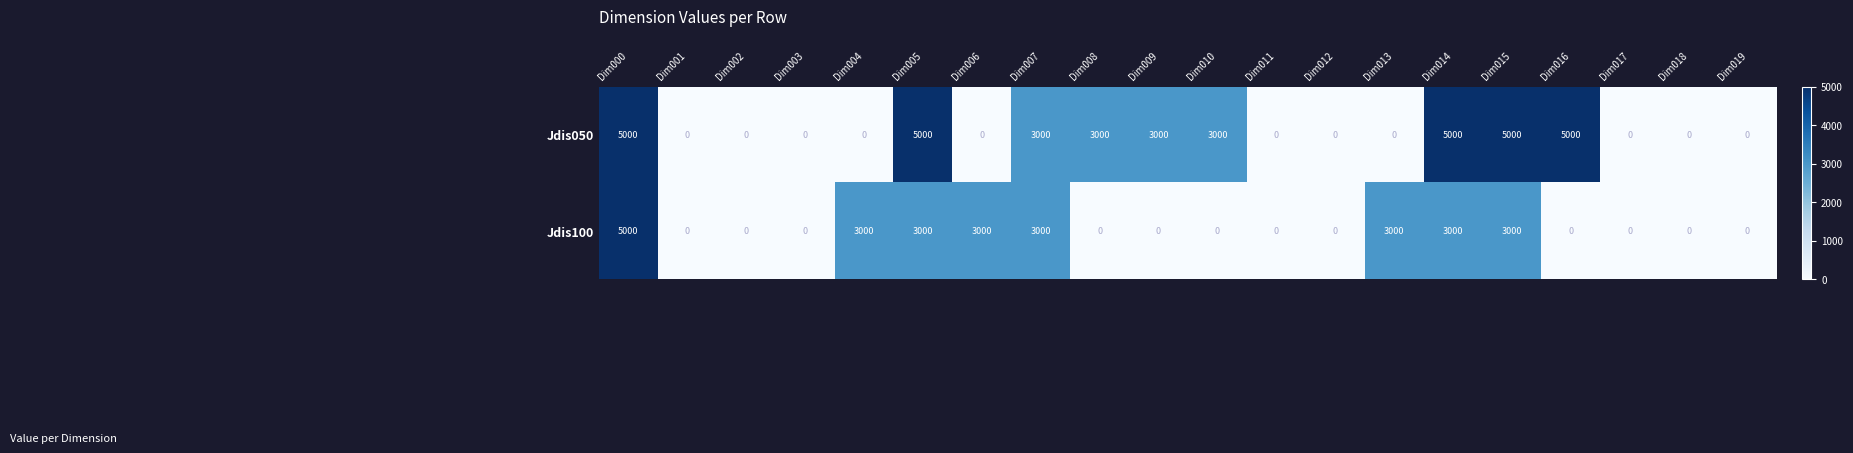

What is the sum of the Jdis100 values at Dim004 and Dim008?

3000